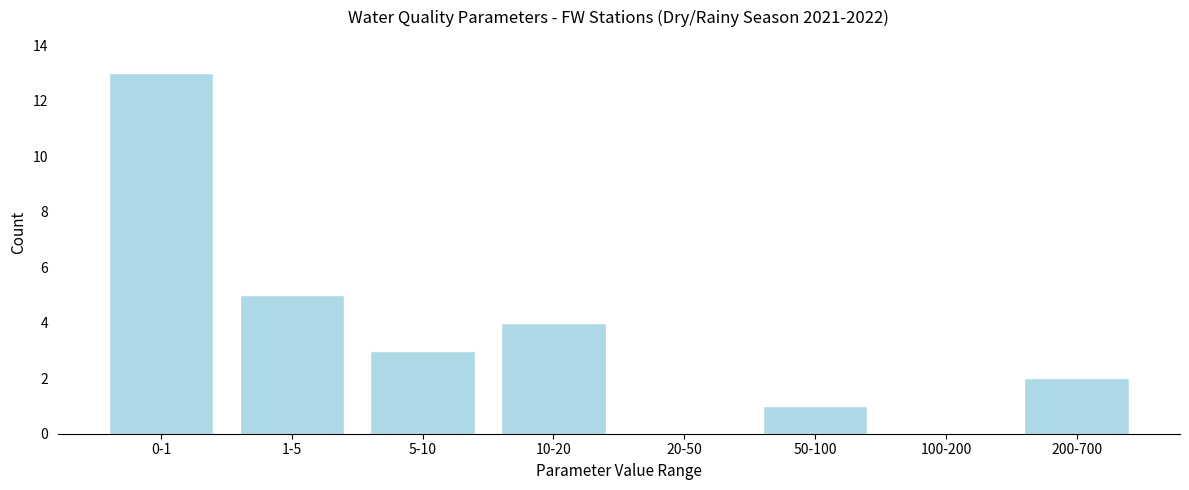

Reading right to left, what are all the values shown in this chart?

200-700=2	100-200=0	50-100=1	20-50=0	10-20=4	5-10=3	1-5=5	0-1=13